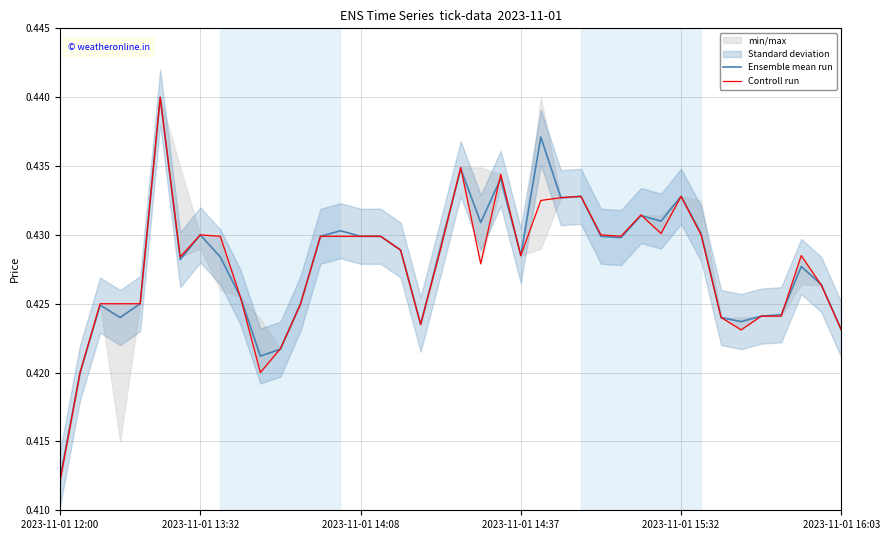

Which series has the widest spread of values?

Controll run